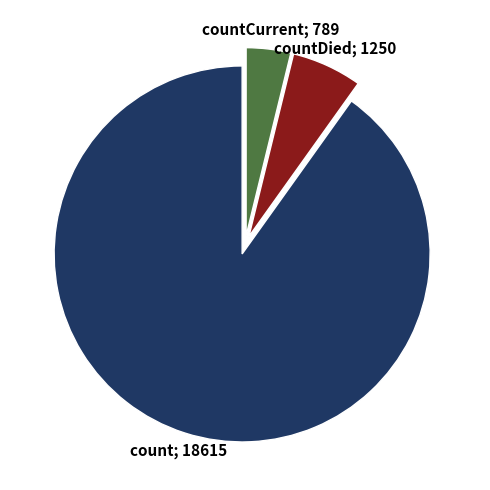

Is there a majority slice in this chart?

Yes